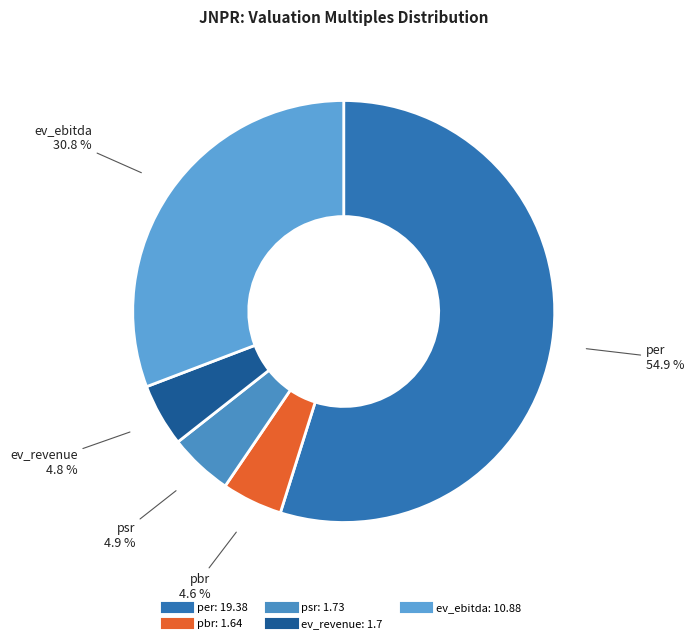

Is ev_revenue the majority of the pie?

No